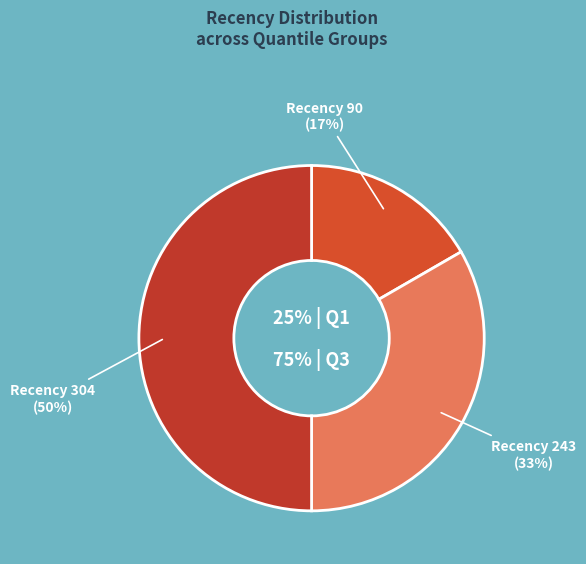

To the nearest percent, what percentage of the pie is 243?

33%